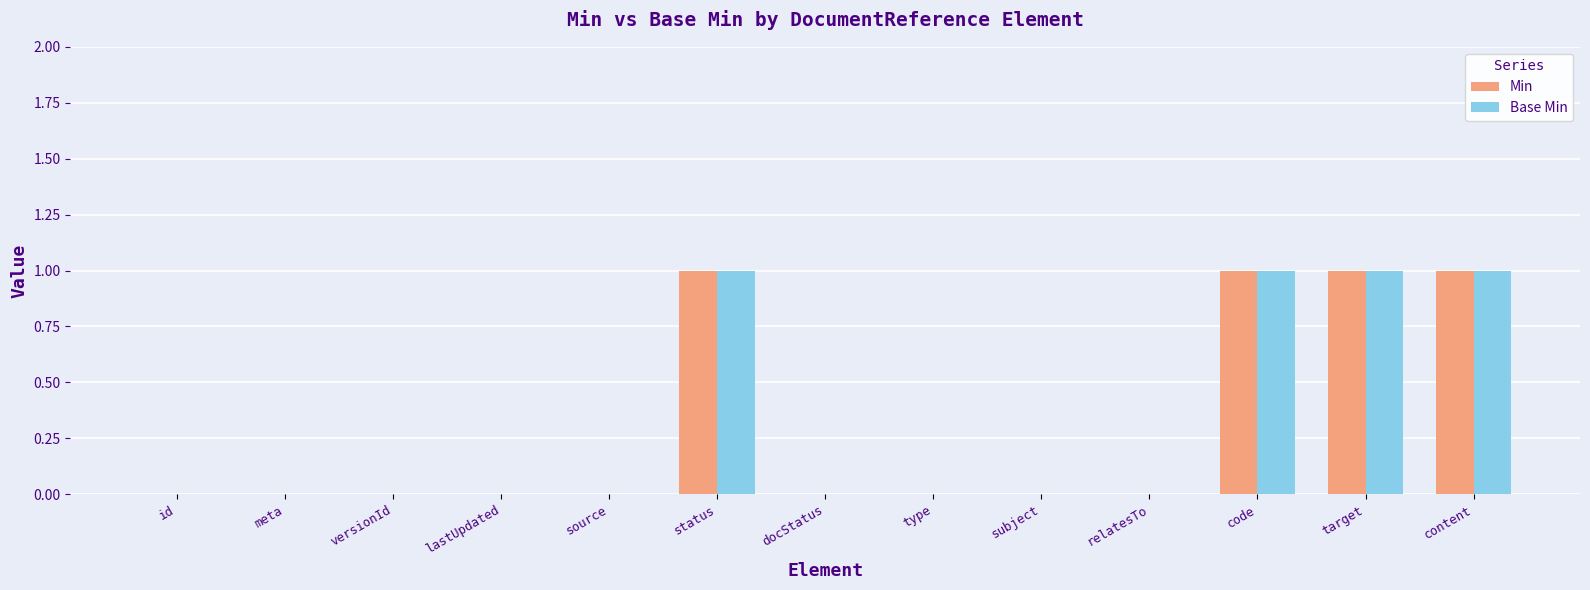

Count the number of data series in this chart.

2